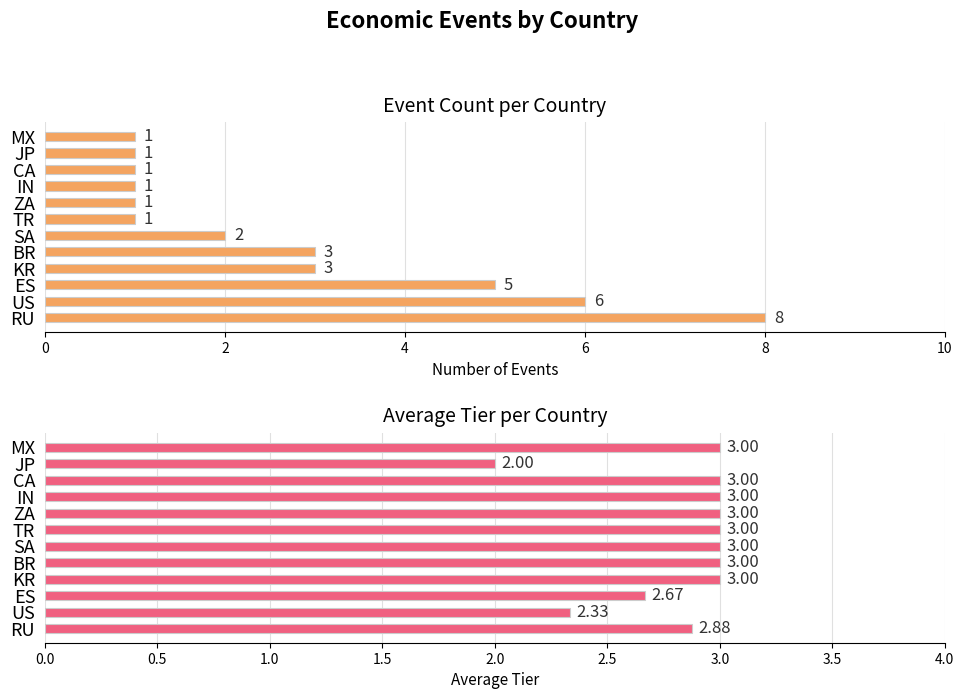

Rank the series by their average value, from lowest to highest.

Event Count, Average Tier